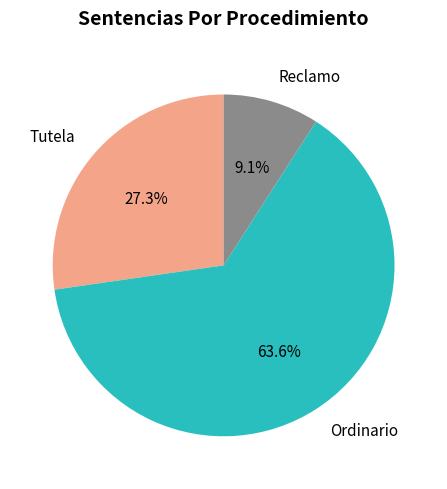

The Reclamo slice represents 9% of the pie. True or false?

True